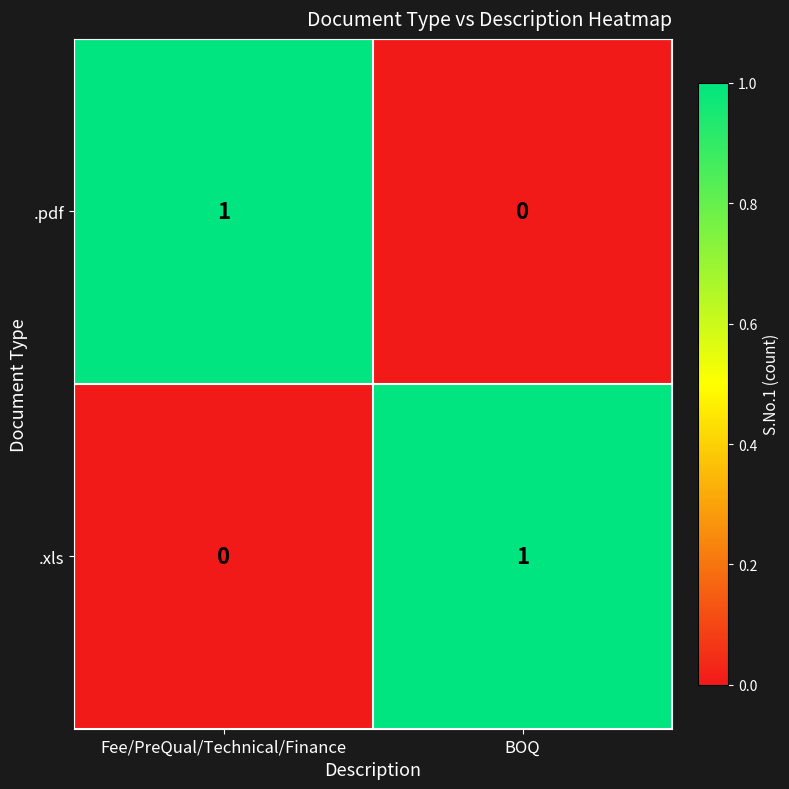

Reading left to right, list all the values displayed in this chart.

.pdf: Fee/PreQual/Technical/Finance=1	BOQ=0
.xls: Fee/PreQual/Technical/Finance=0	BOQ=1